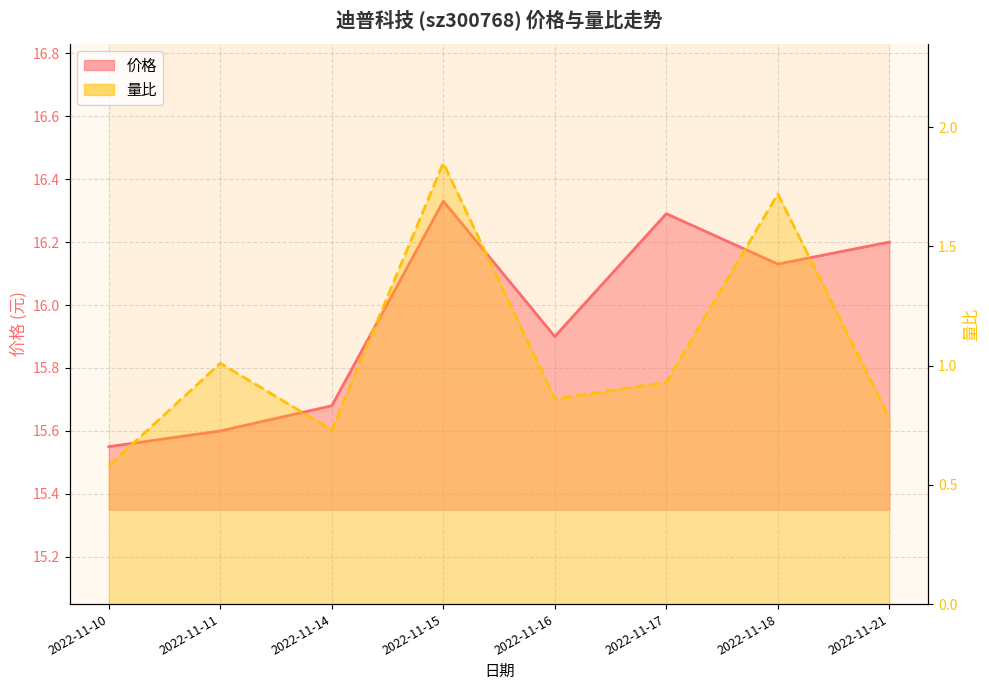

The 价格_line series shows 24.5 at 2022-11-11. True or false?

False